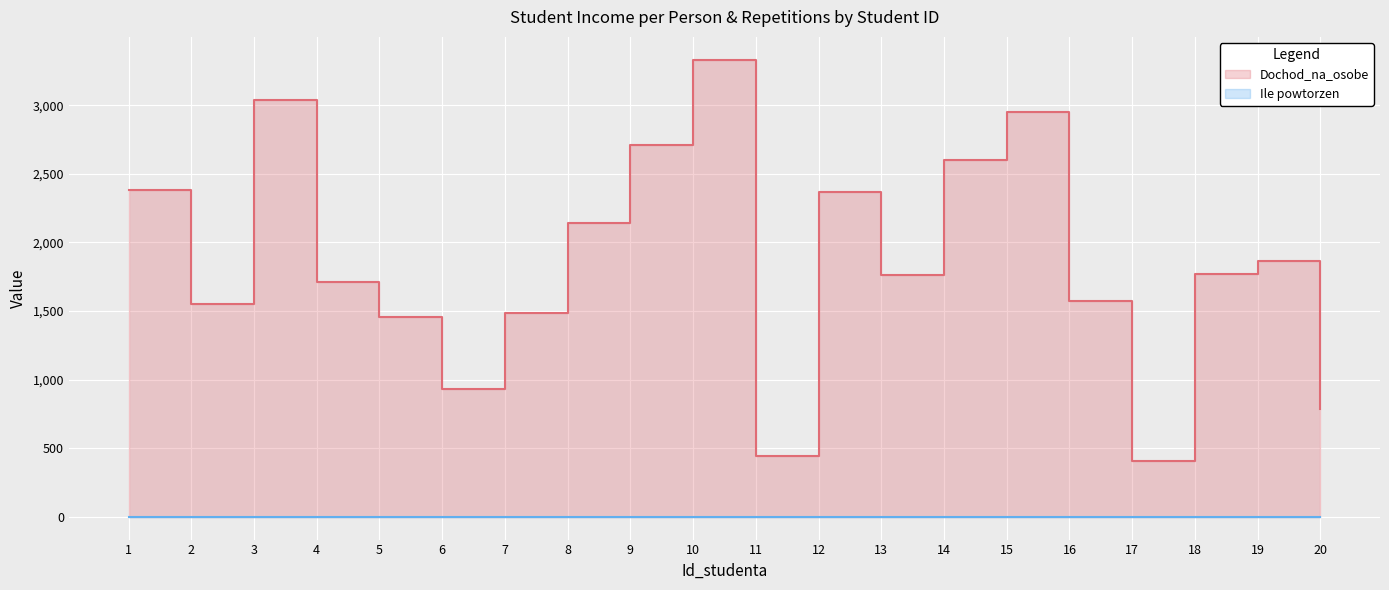

How many data points are less than 1767?

10